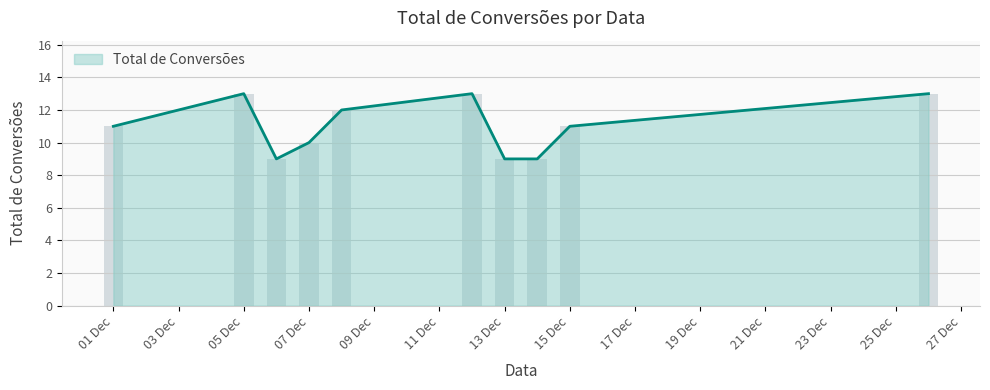

Rank the categories by value from lowest to highest.

06/12/2023, 13/12/2023, 14/12/2023, 07/12/2023, 01/12/2023, 15/12/2023, 08/12/2023, 26/12/2023, 05/12/2023, 12/12/2023